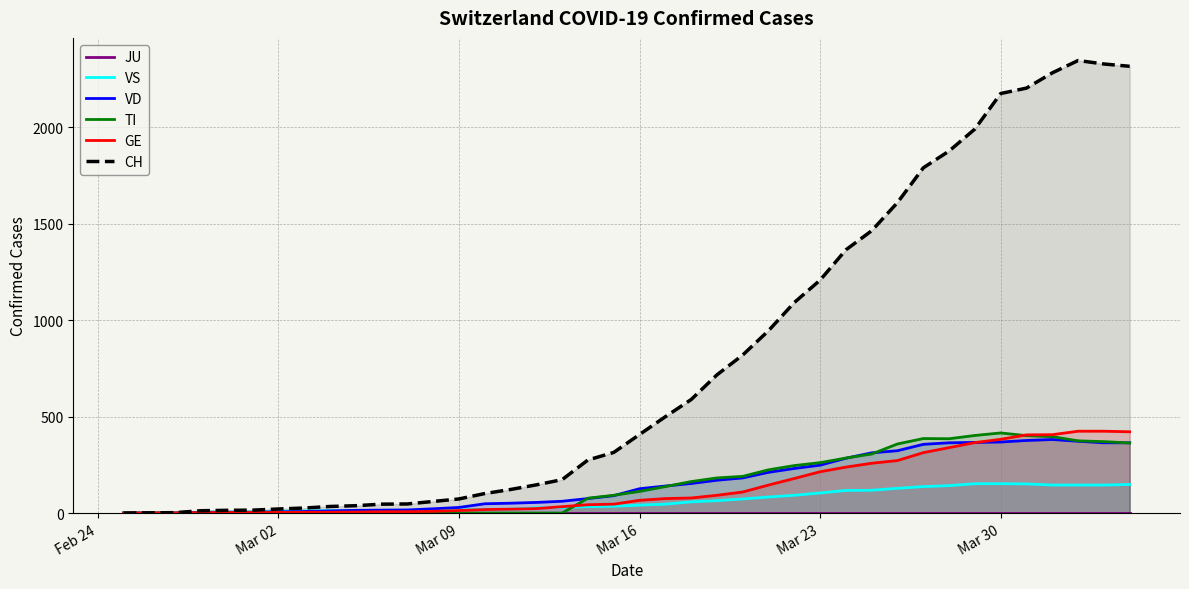

What is the highest value of the VD series?

381